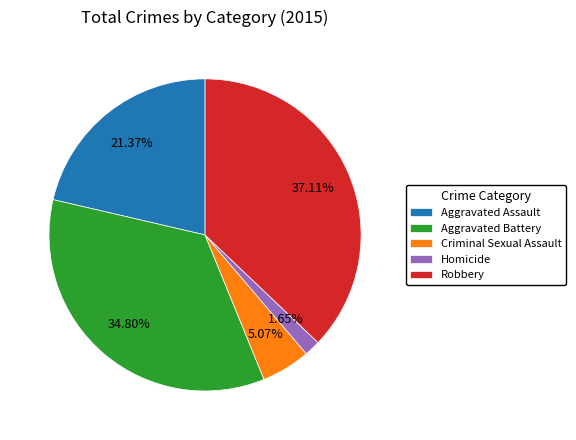

Is there a majority slice in this chart?

No